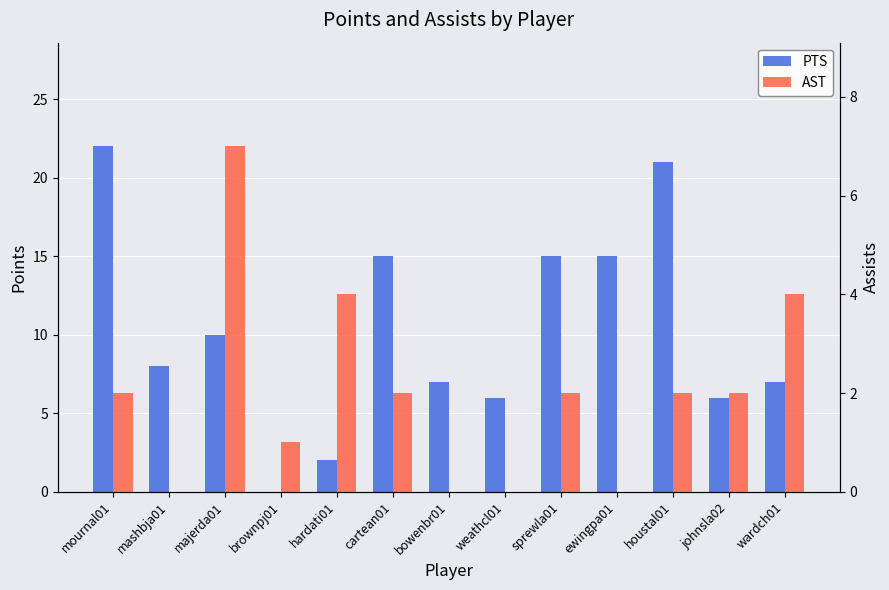

At cartean01, list the series in order from largest to smallest.

PTS, AST